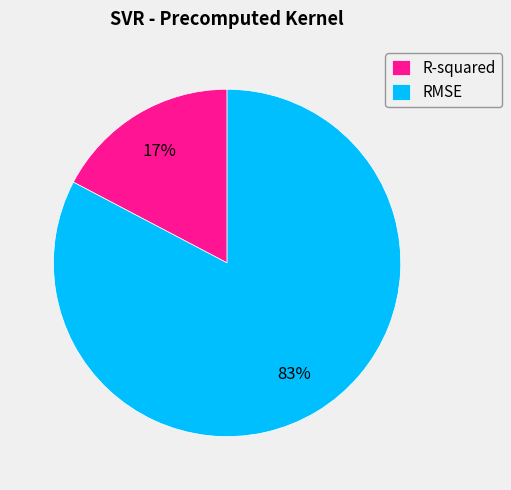

Which slice is the smallest?

R-squared